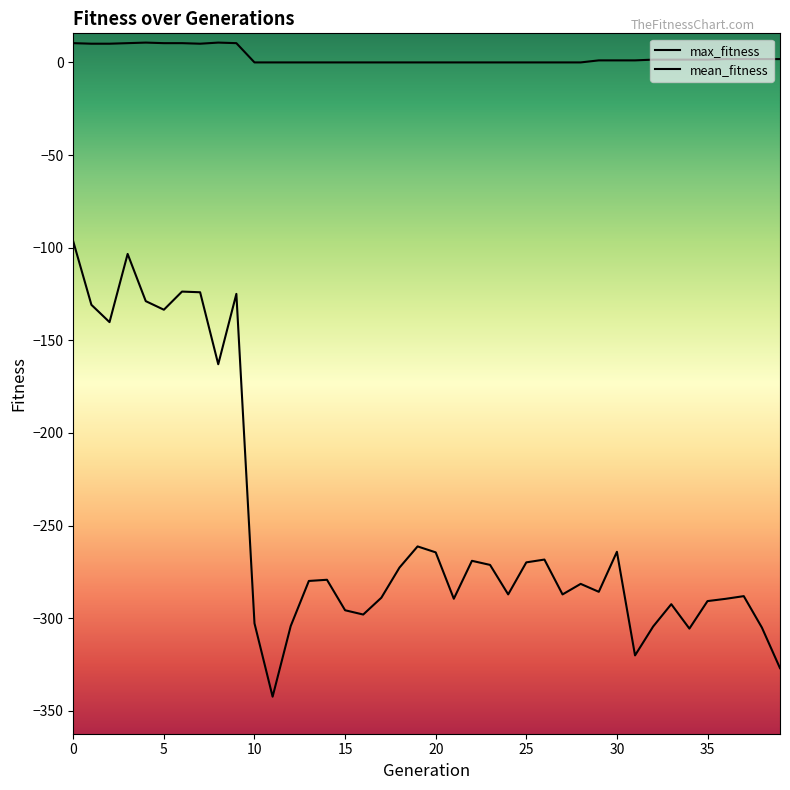

At which label is mean_fitness closest to -219?

19